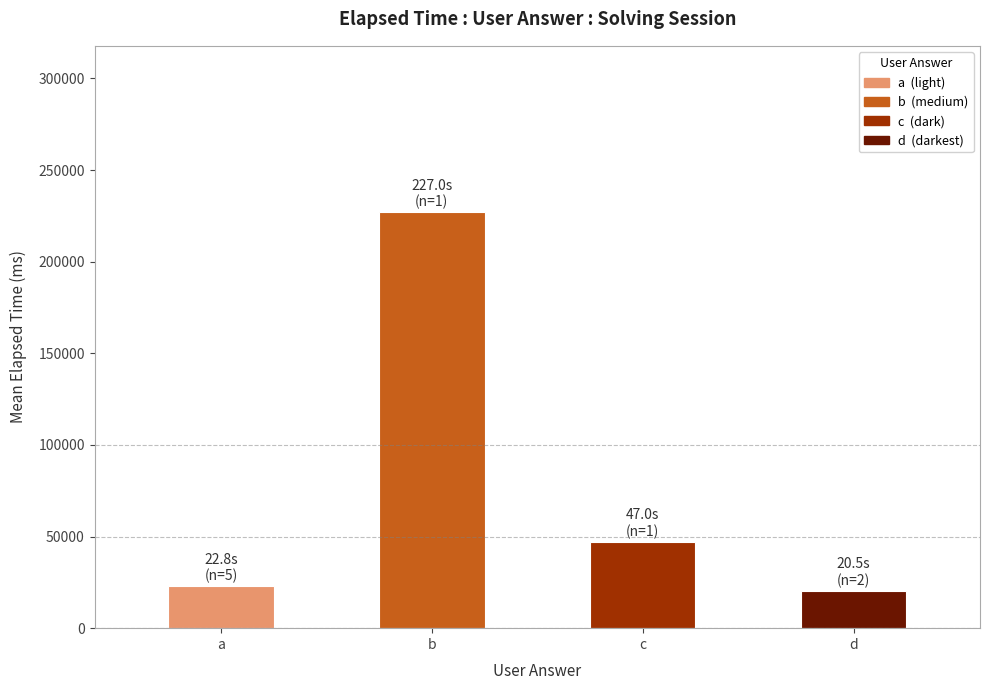

How many data points are less than 47000?

2